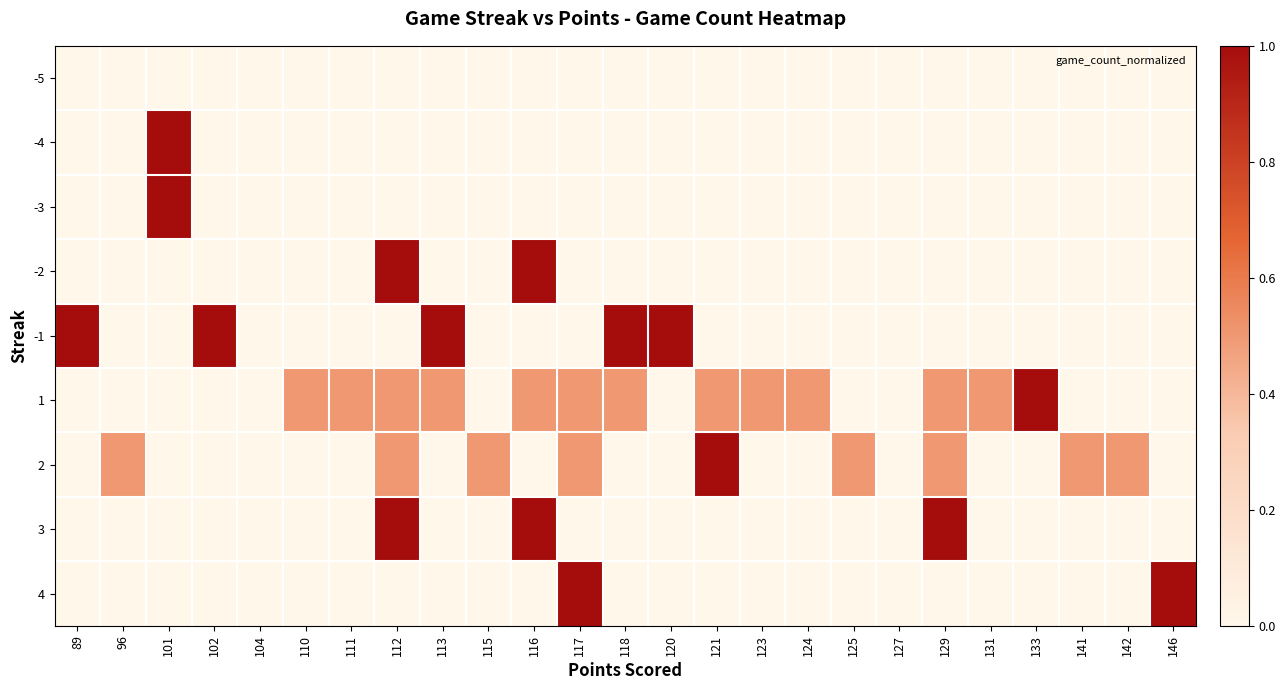

At 141, list the series in order from smallest to largest.

-5, -4, -3, -2, -1, 1, 3, 4, 2